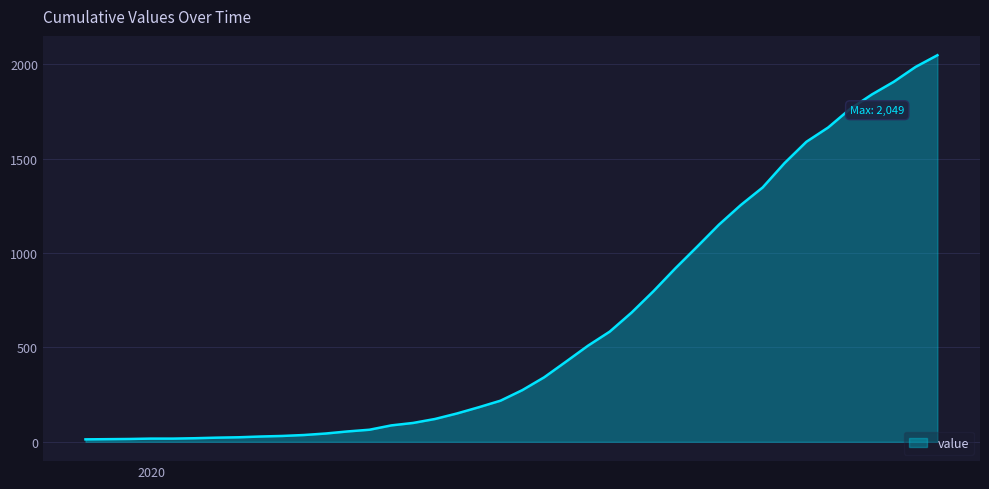

What is the smallest value displayed?

13